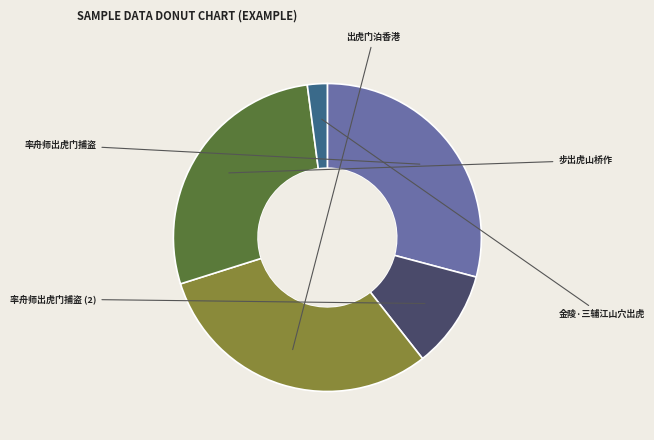

To the nearest percent, what is the difference between the 步出虎山桥作 and 出虎门泊香港 slice percentages?

3%